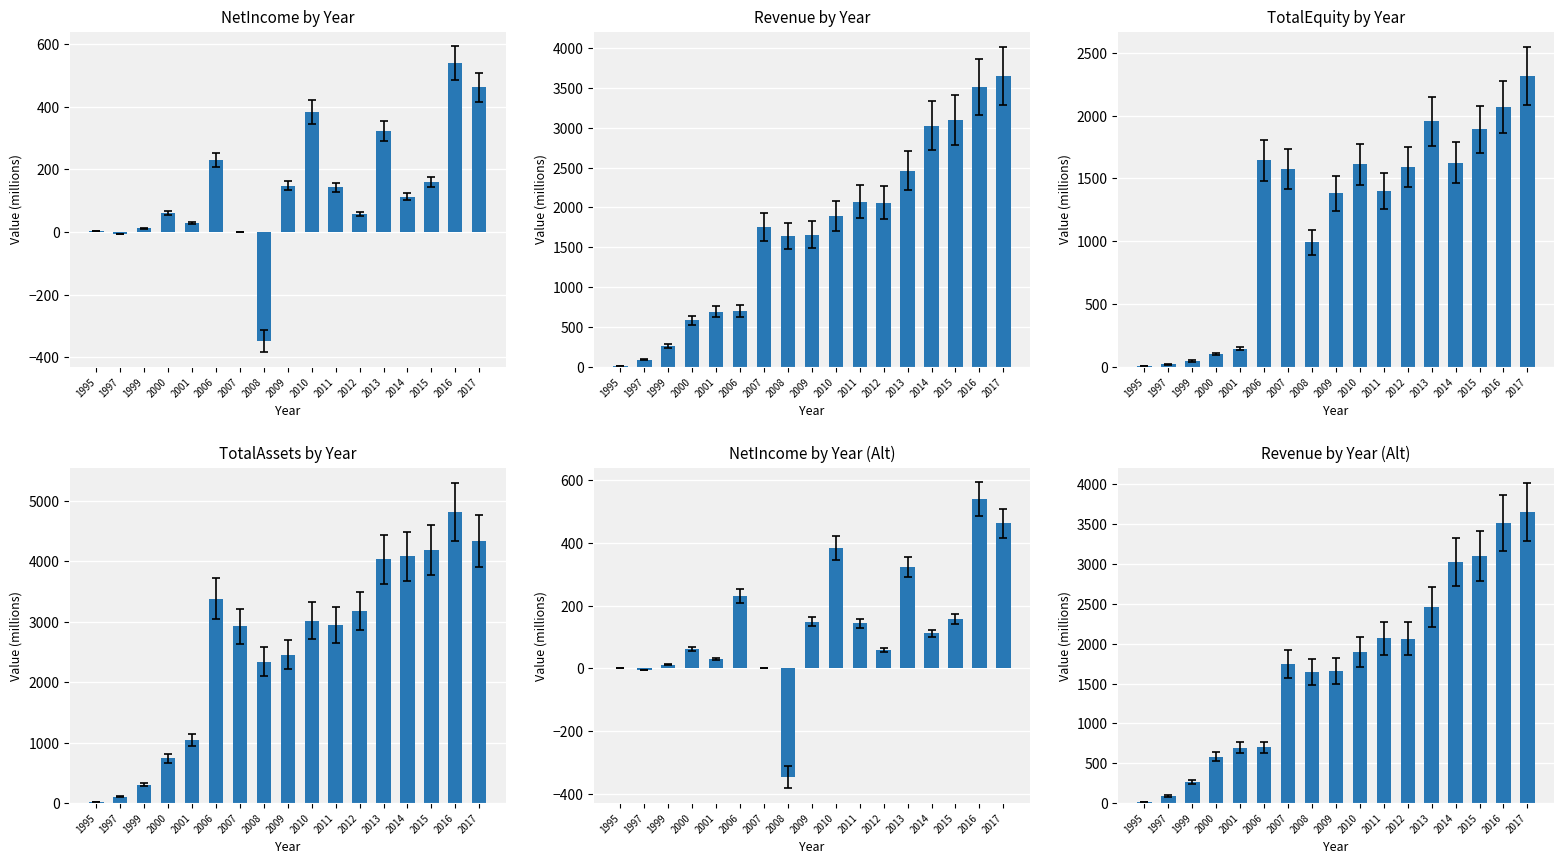

Which has a higher value, 2001 or 2008?

2001